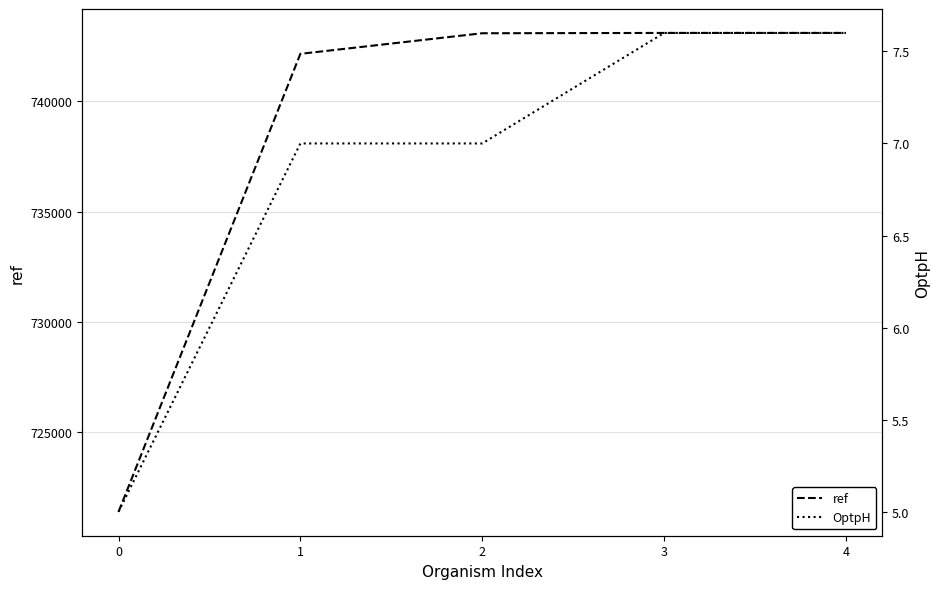

Reading right to left, list all the values displayed in this chart.

ref: 4=743096.0	3=743096.0	2=743082.0	1=742149.0	0=721397.0
OptpH: 4=7.6	3=7.6	2=7.0	1=7.0	0=5.0